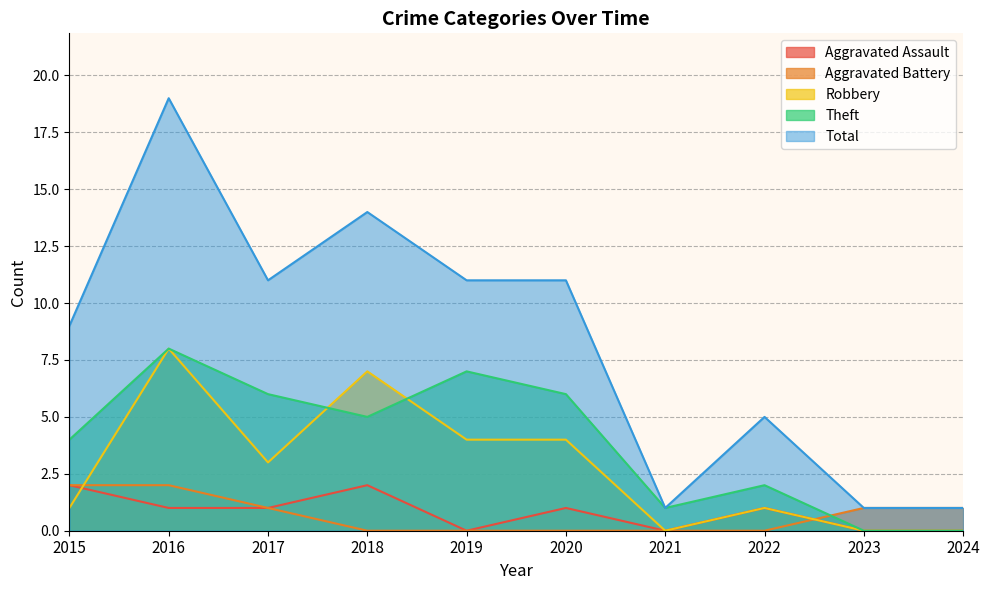

How many distinct data groups are displayed?

5